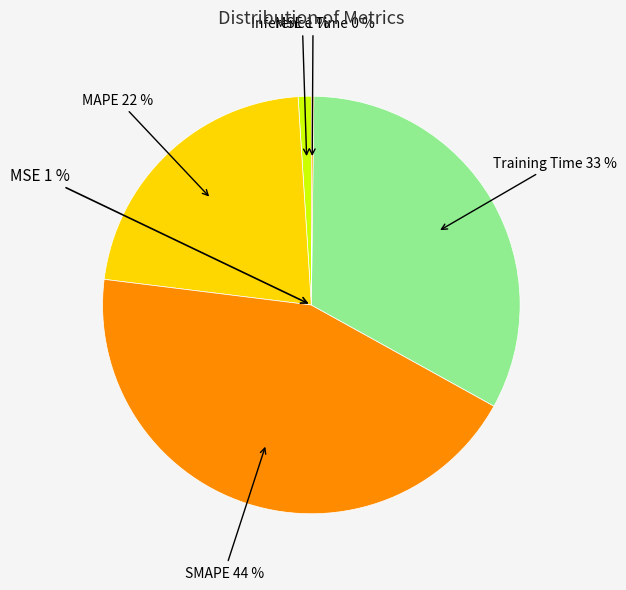

Which slice is the smallest?

Inference Time